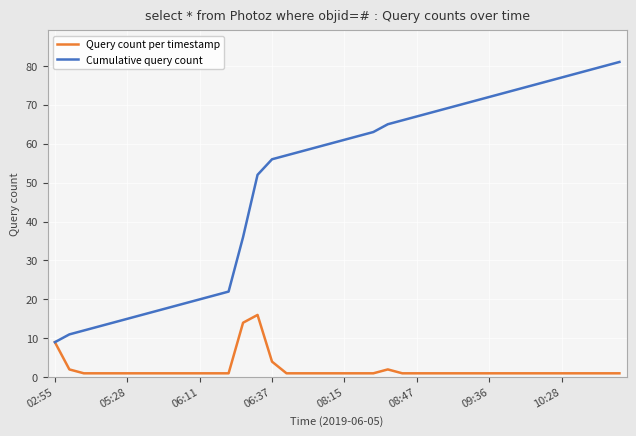

Rank the series by their average value, from highest to lowest.

Cumulative query count, Query count per timestamp